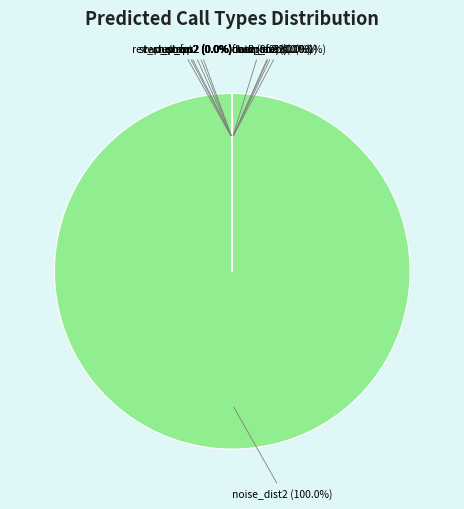

Rank the categories by value from highest to lowest.

noise_dist_2, noise_dist_3, noise_dist_6, noise_dist_1, noise_dist_7, noise_dist_10, noise_dist_9, noise_dist_8, noise_dist_5, noise_dist_12, noise_dist_4, noise_dist_11